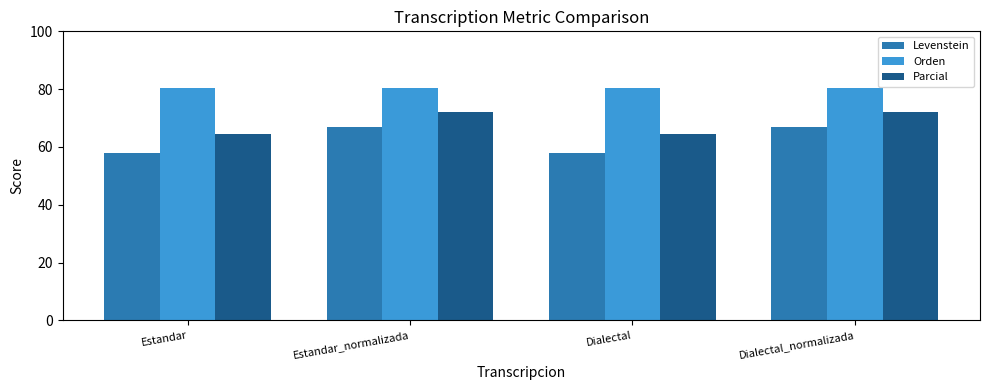

At which label does Parcial first exceed 72?

Estandar_normalizada